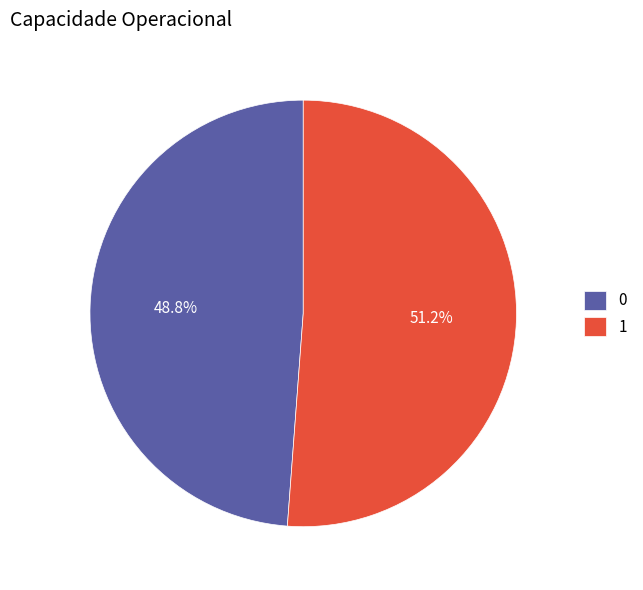

The 1 slice represents 51% of the pie. True or false?

True